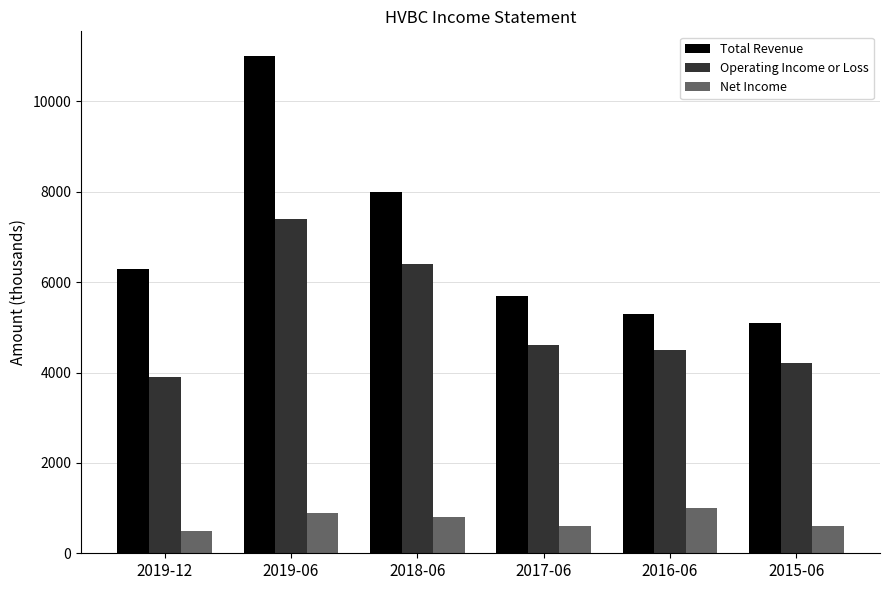

What is the average value of the Total Revenue series?

6900